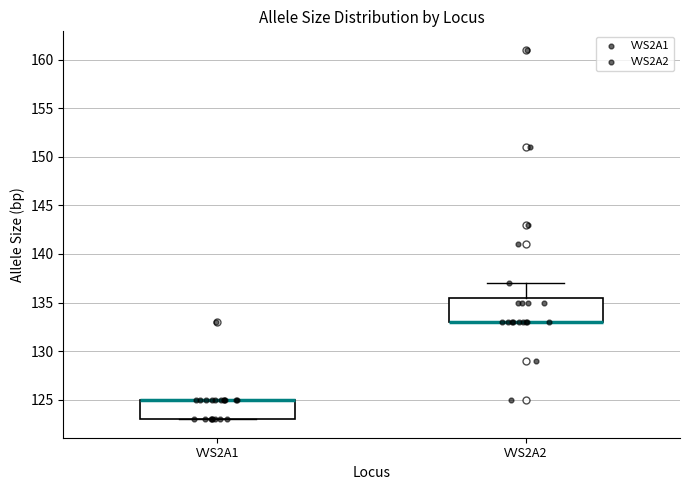

Reading left to right, transcribe this box plot: for each box, give where its median line is, the range the box spans, and where its two whiskers end, as read against the y-axis. The values are not printed on the chart, so give them approximately, as read against the axis.

VVS2A1: median 125.0 (drawn on the box's upper edge), box 123.0 to 125.0, whiskers 123.0 to 125.0
VVS2A2: median 133.0 (drawn on the box's lower edge), box 133.0 to 135.5, whiskers 133.0 to 137.0